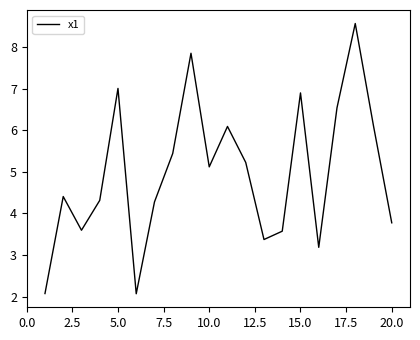

How many categories are shown in the chart?

20